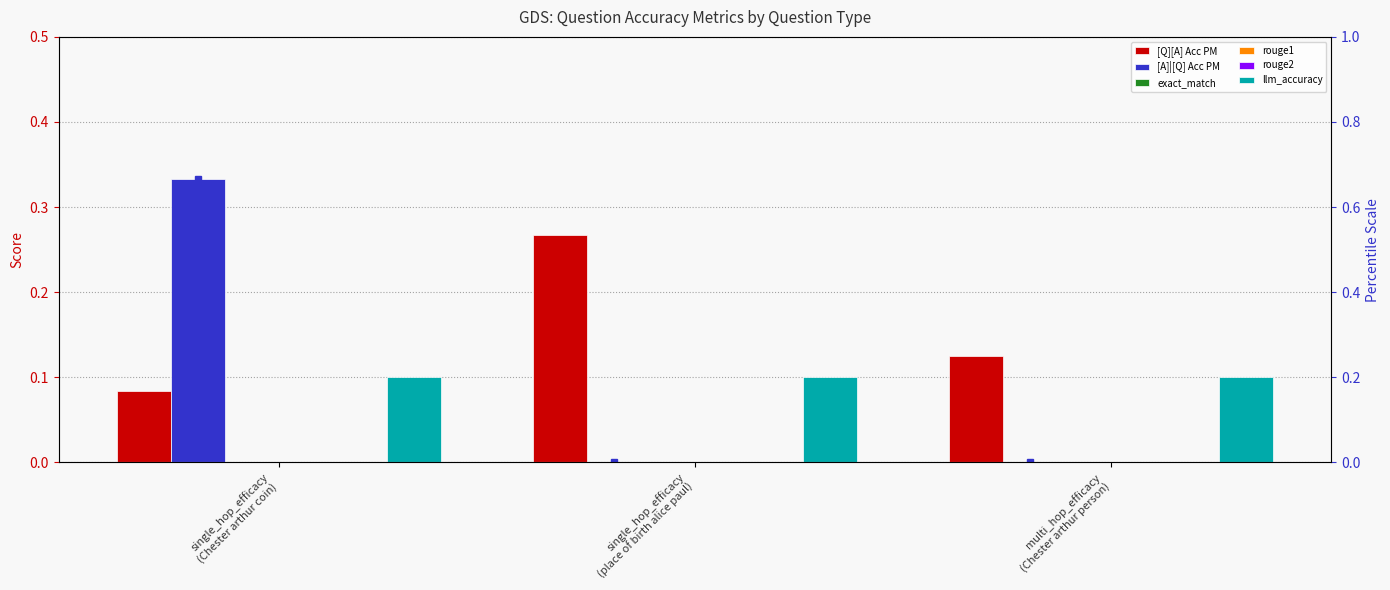

Rank the series at multi_hop_efficacy
(Chester arthur person) from highest to lowest value.

[Q][A] Acc PM, llm_accuracy, [A]|[Q] Acc PM, exact_match, rouge1, rouge2